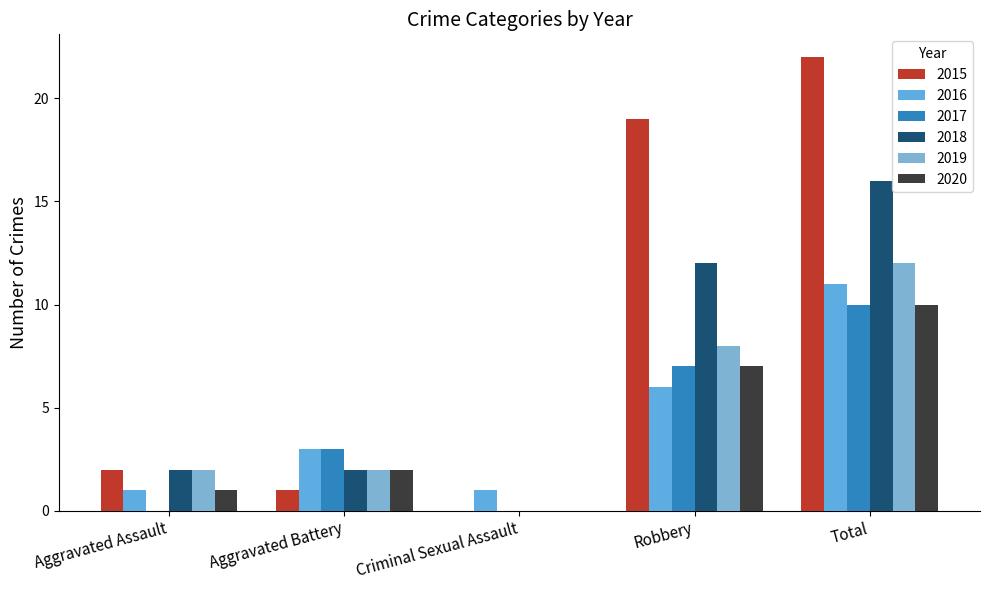

At how many categories does at least one series exceed 3?

2